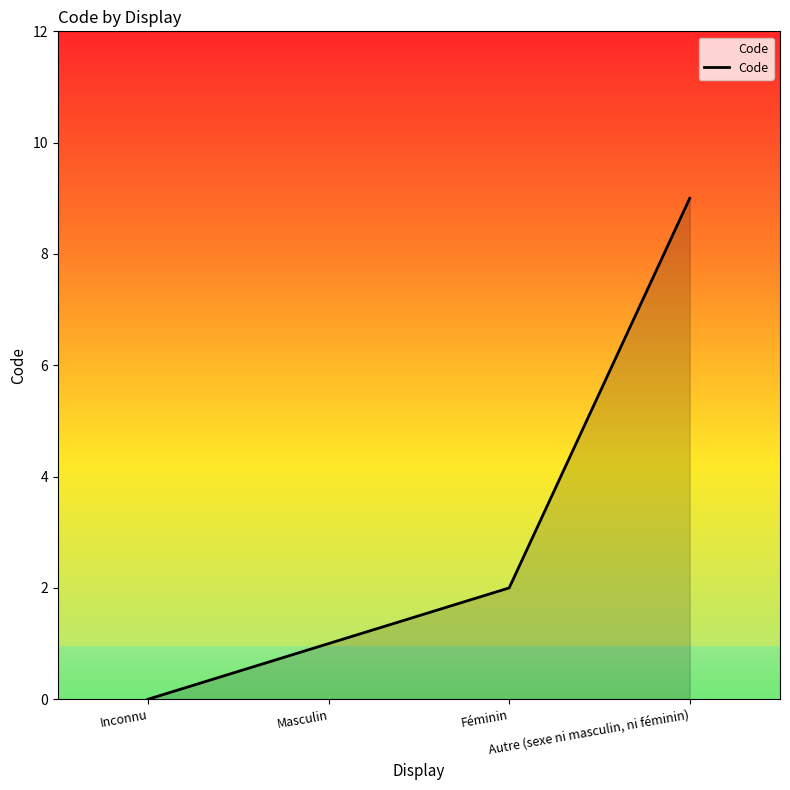

How many values are below 2?

2